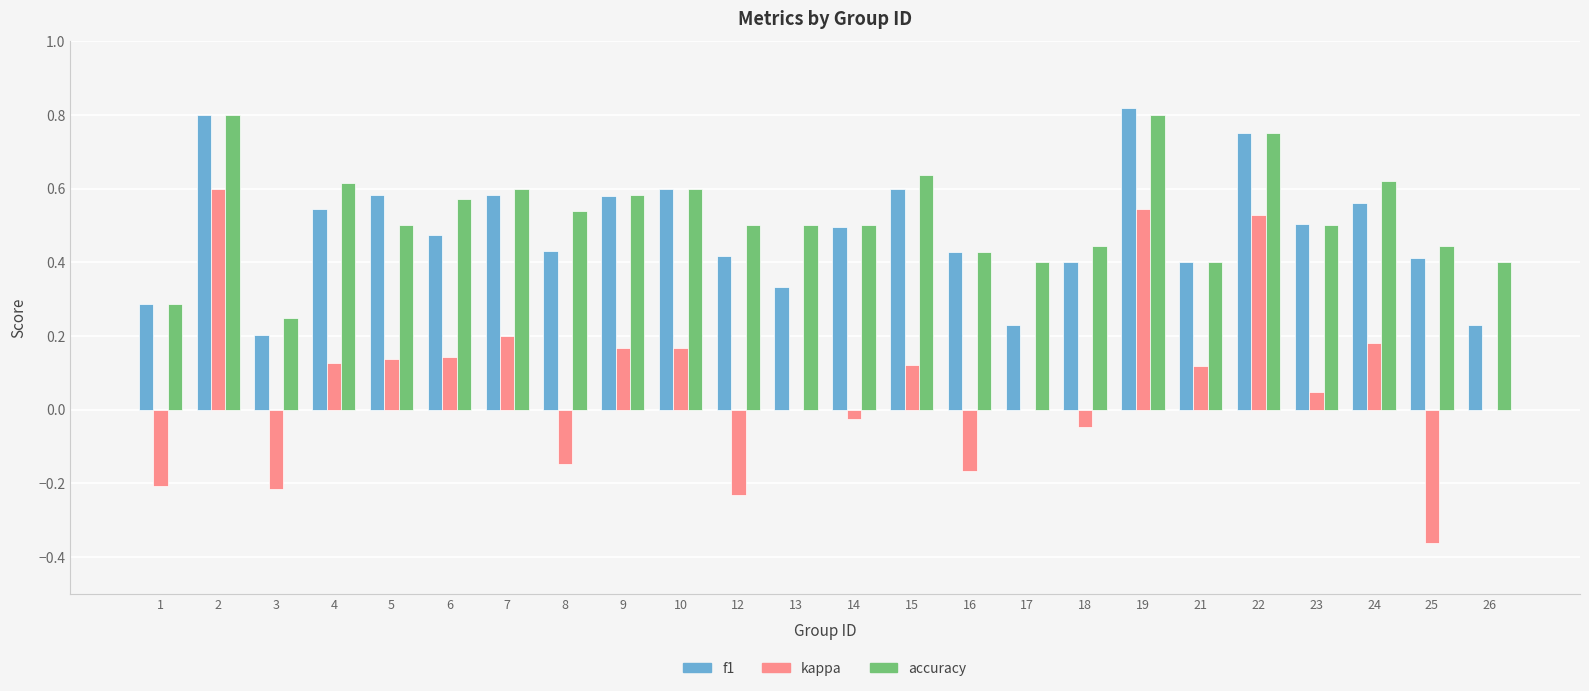

Which series changed the most between 3 and 4?

accuracy